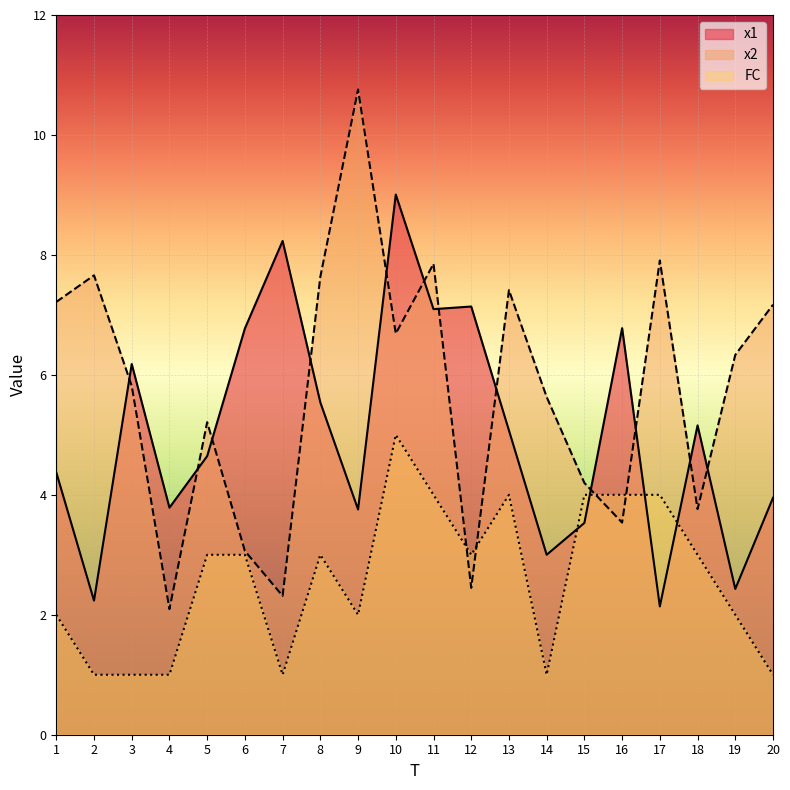

At which label does x1 first exceed 5?

3